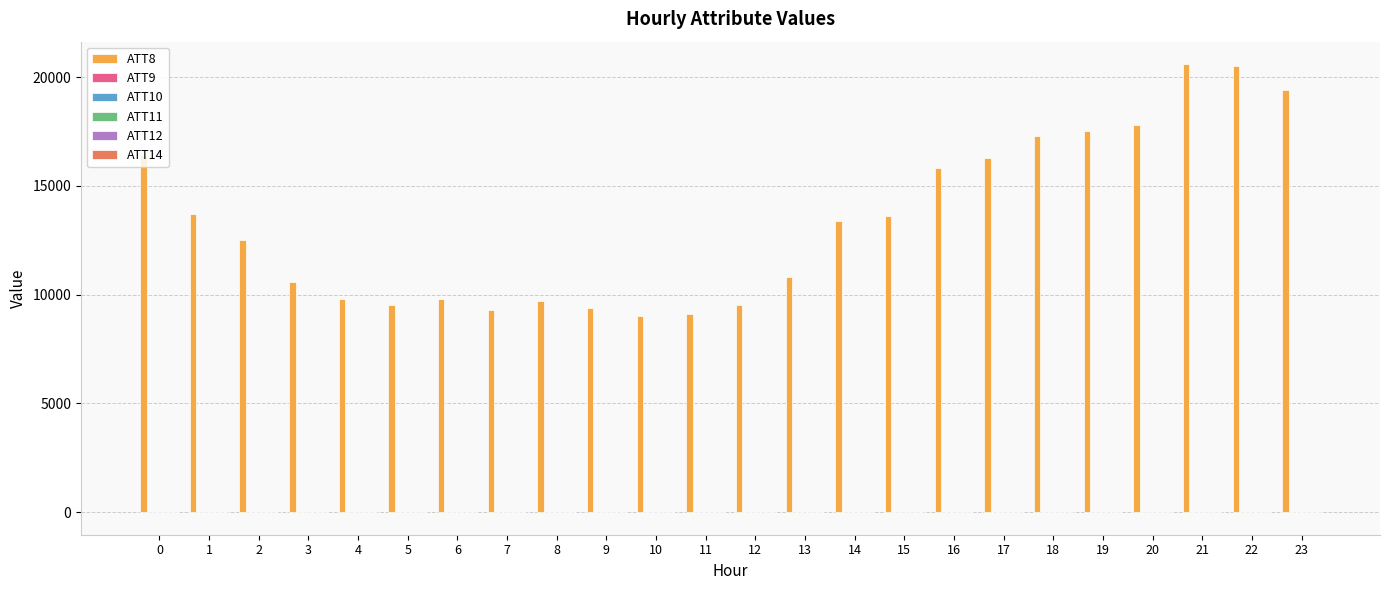

True or false: ATT8 has a value of 29438.3 at 23.

False